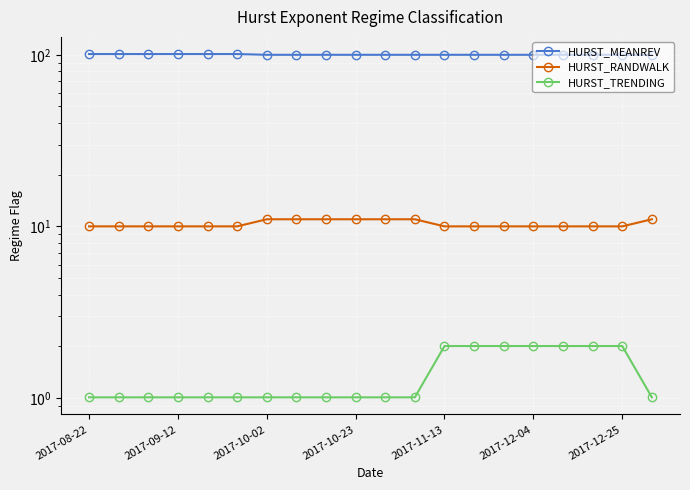

What is the difference between the maximum and minimum values in the HURST_TRENDING series?

1.0